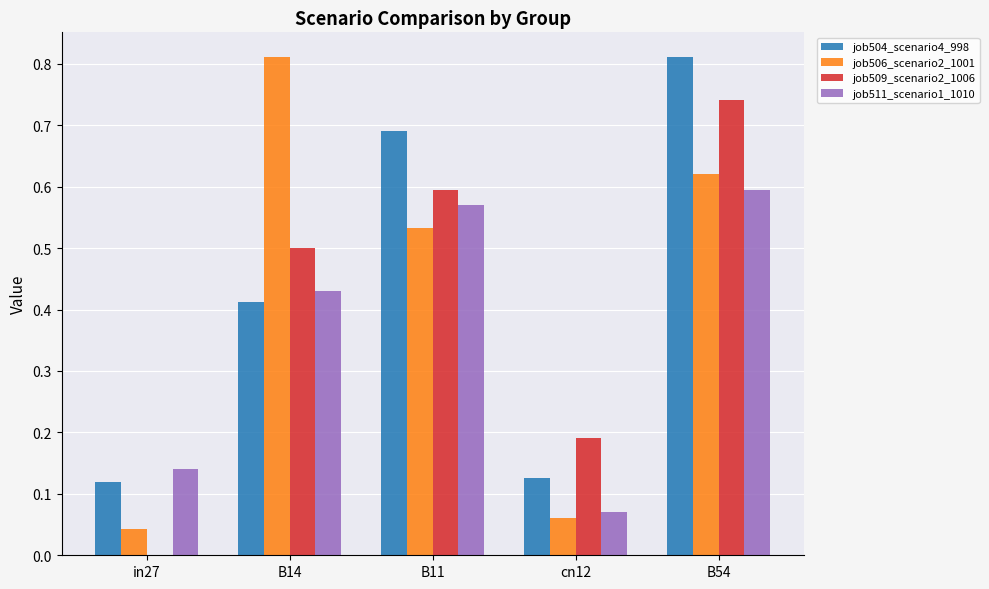

What are all the series names shown in the legend?

job504_scenario4_998, job506_scenario2_1001, job509_scenario2_1006, job511_scenario1_1010